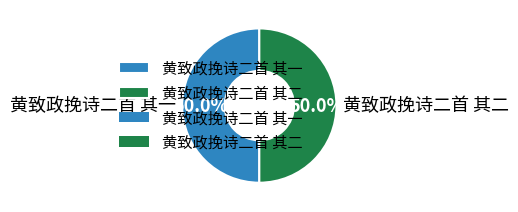

What is the ratio of the value at 黄致政挽诗二首 其一 to the value at 黄致政挽诗二首 其二?

1.0